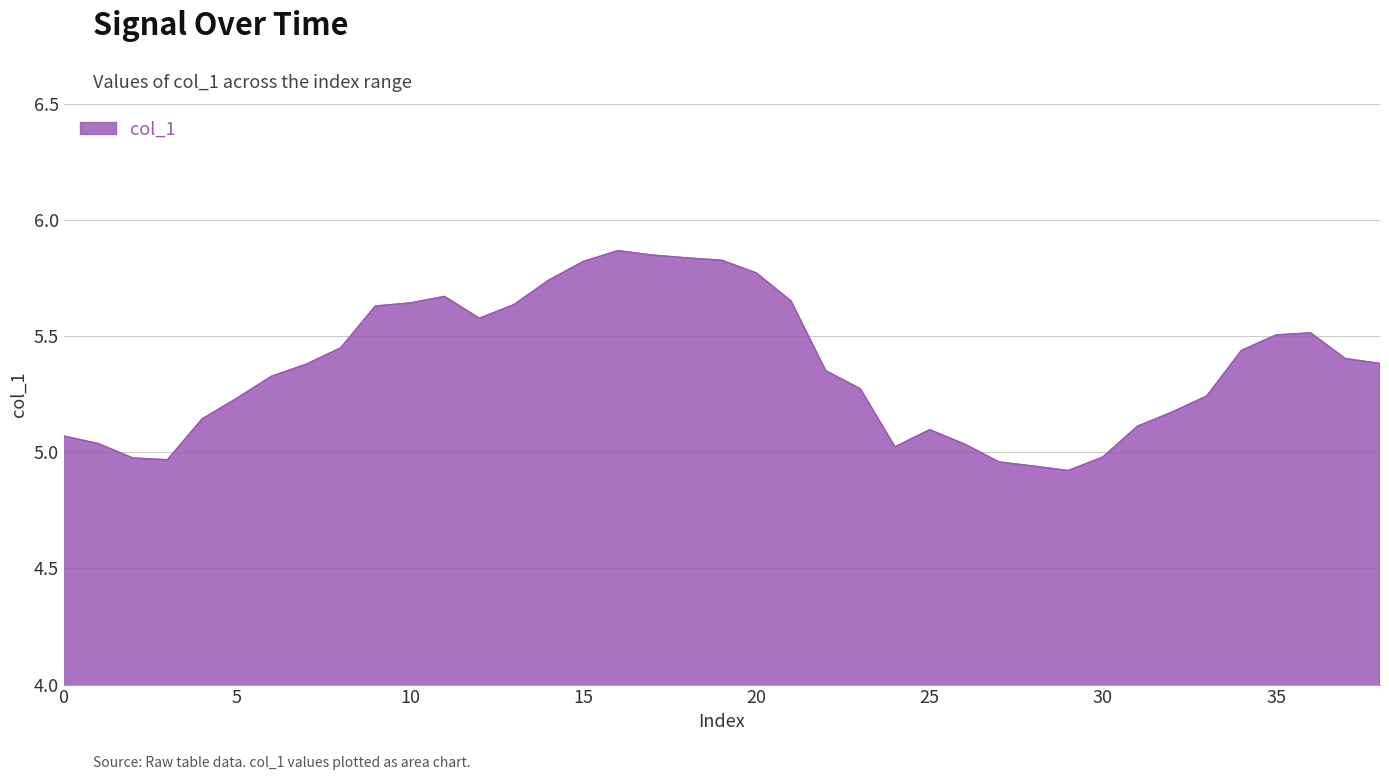

At which category does the chart reach its peak across all series?

16